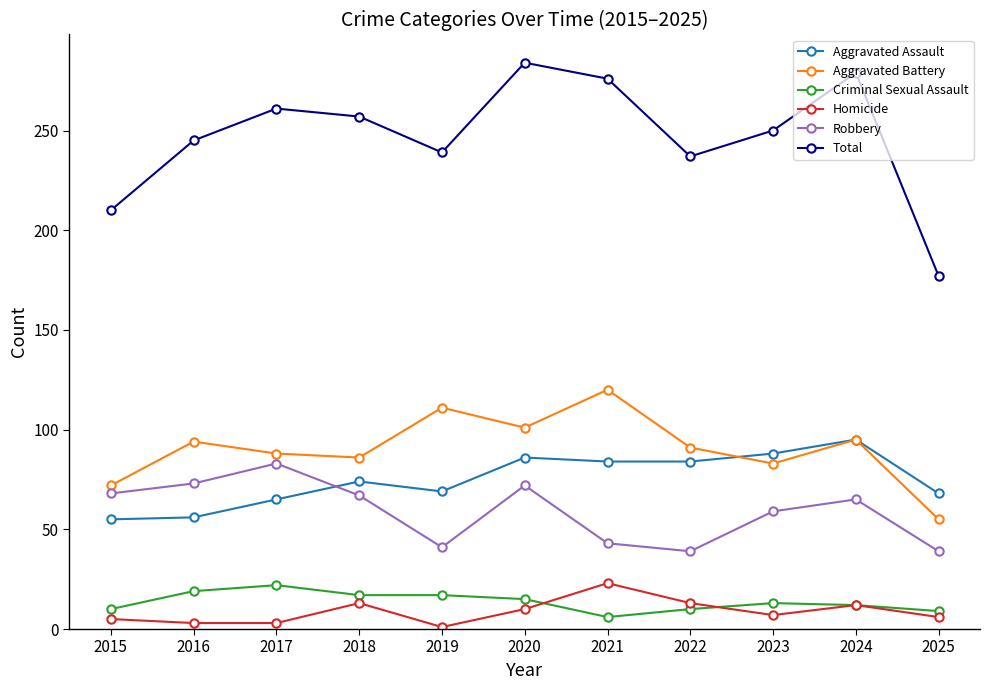

The value of Robbery at 2022 is 65. True or false?

False